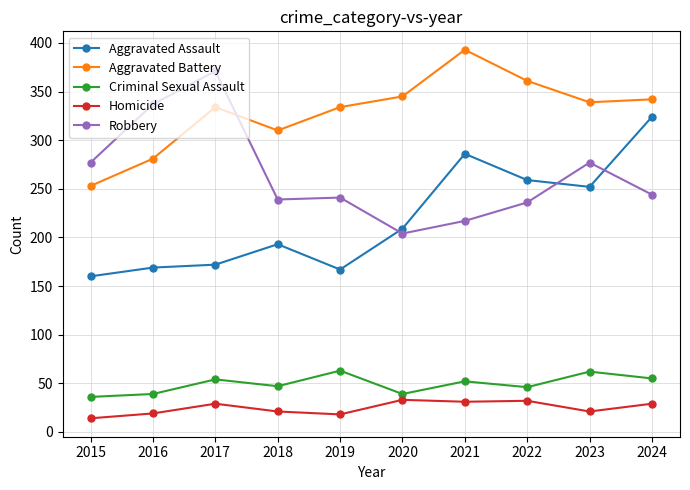

At how many categories does at least one series exceed 85?

10